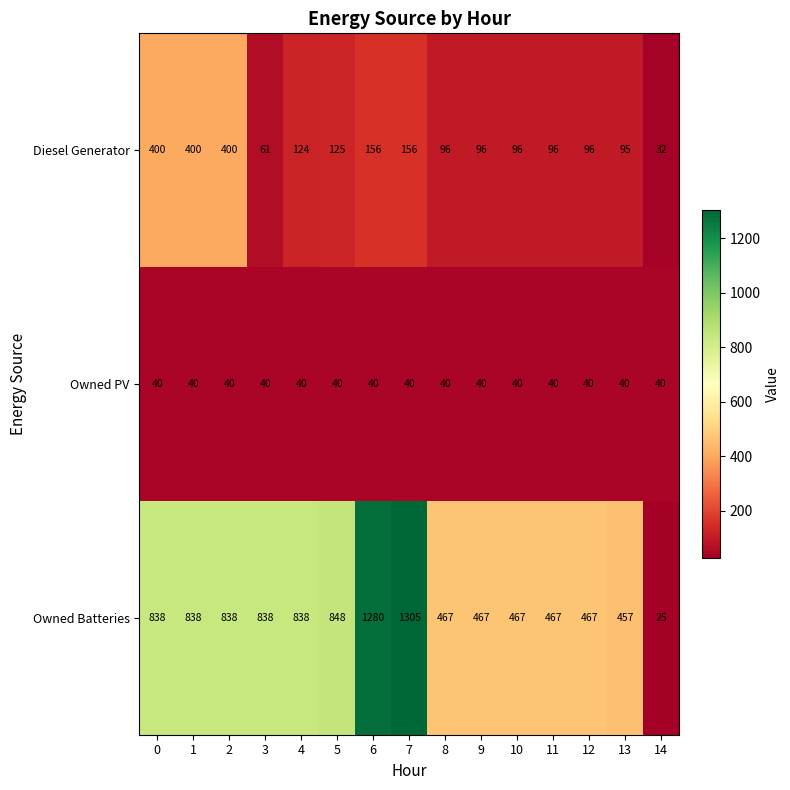

What is the smallest value displayed?

25